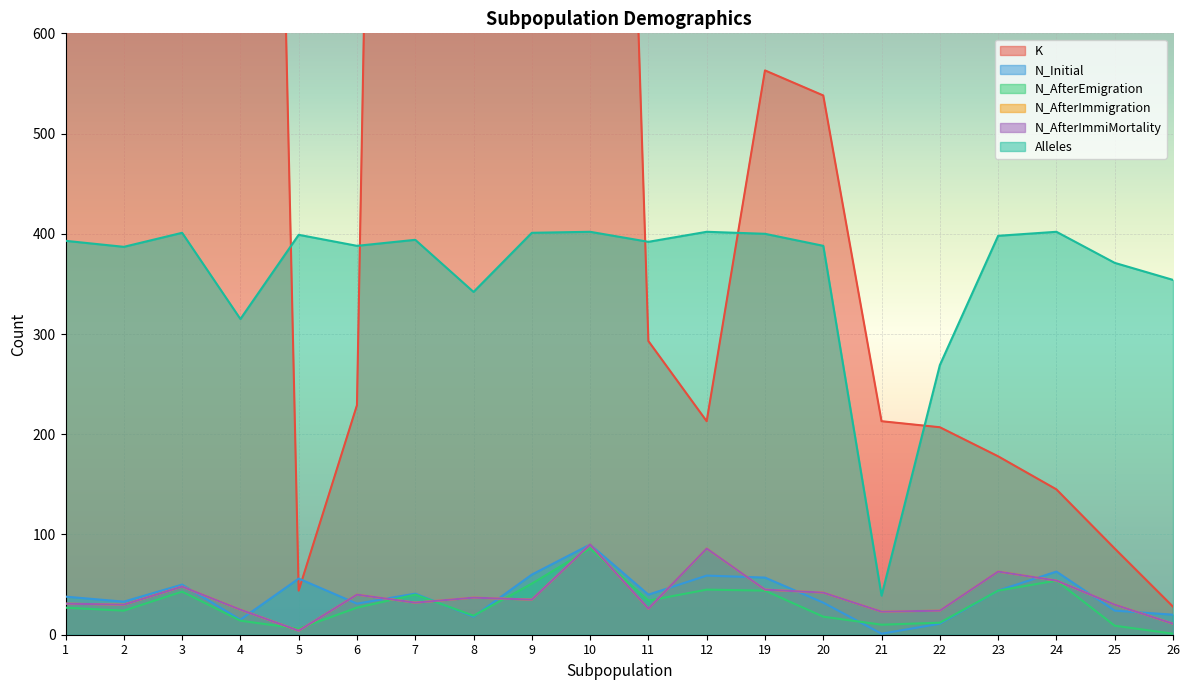

At 12, list the series in order from smallest to largest.

N_AfterEmigration, N_Initial, N_AfterImmigration, N_AfterImmiMortality, K, Alleles